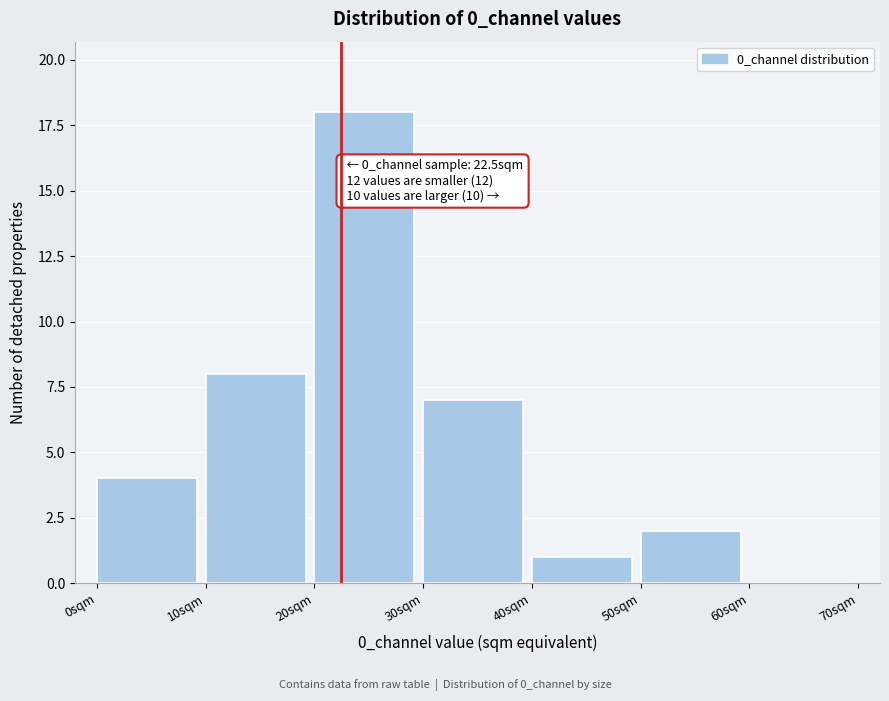

Over which range of the x-axis is the bar tallest?

20 to 30